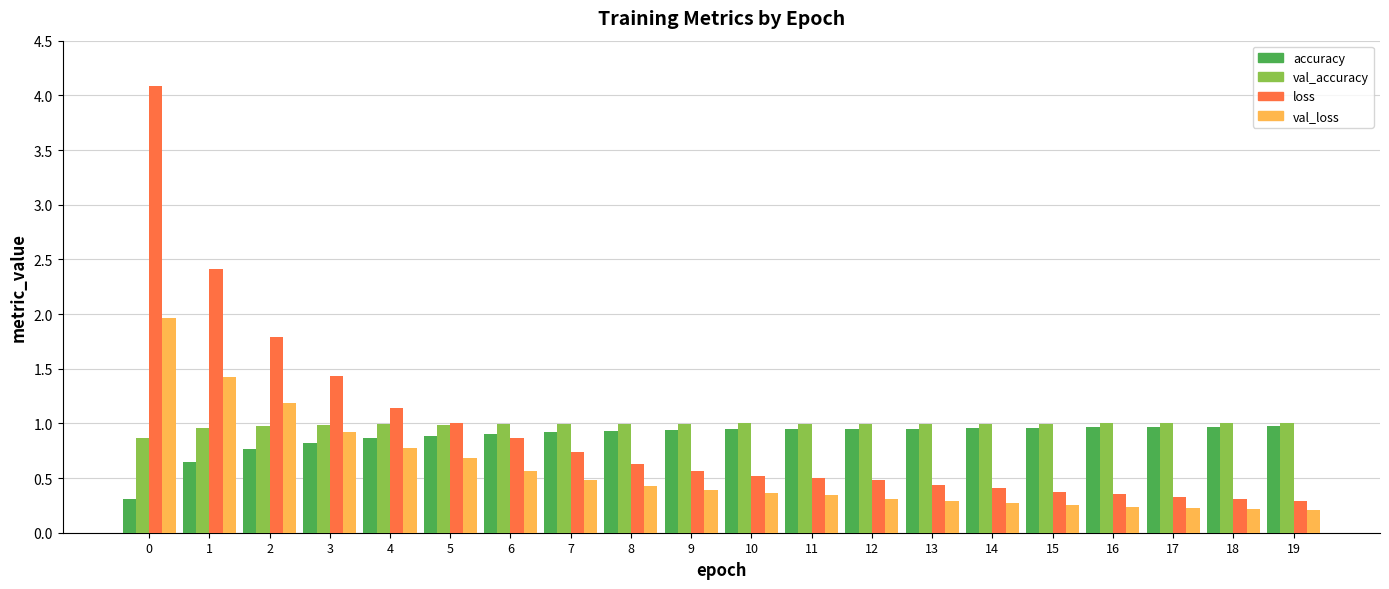

Between 9 and 16, which series saw the biggest shift?

loss